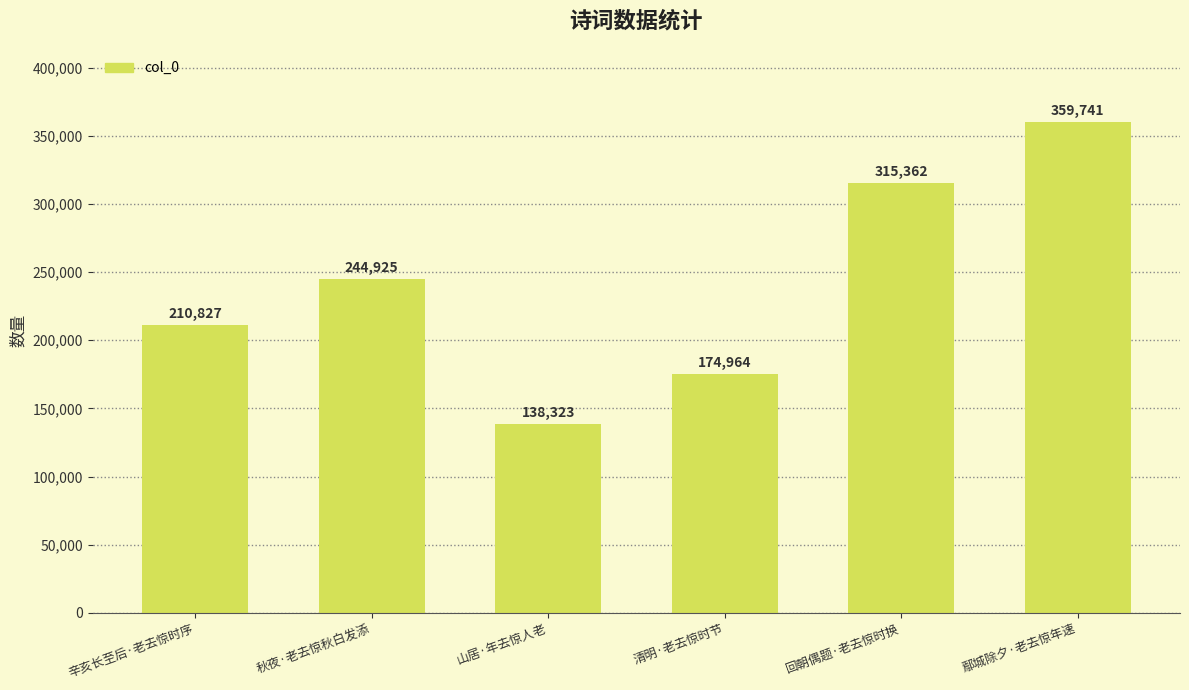

What is the maximum value shown in the chart?

359741